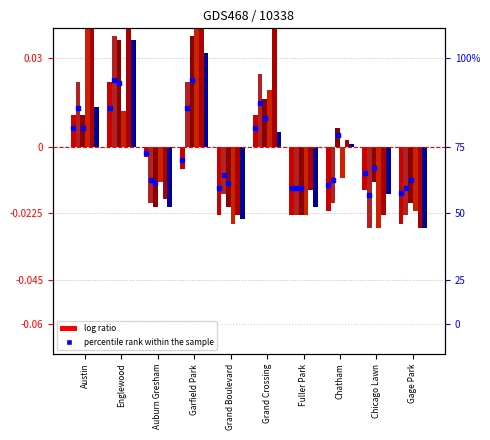

Is the value of 2018 at Garfield Park greater than the value of 2016 at Grand Boulevard?

Yes